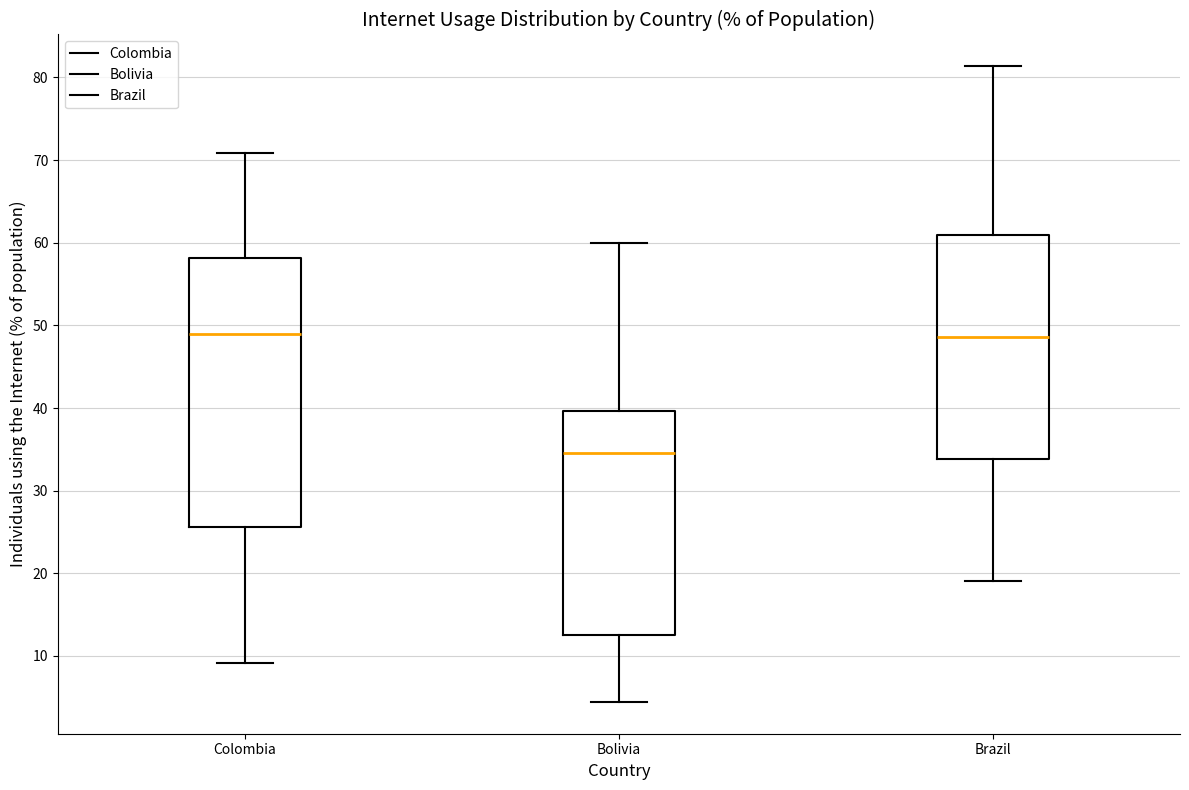

Comparing the boxes themselves (not the whiskers), which one is the tallest?

Colombia